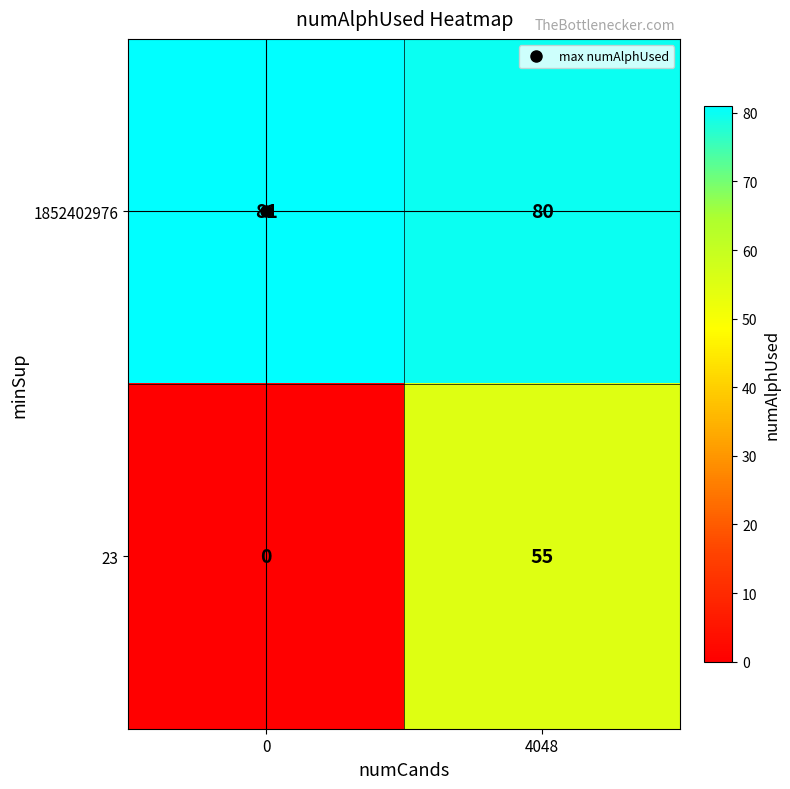

True or false: 23 has a value of 0 at 0.

True